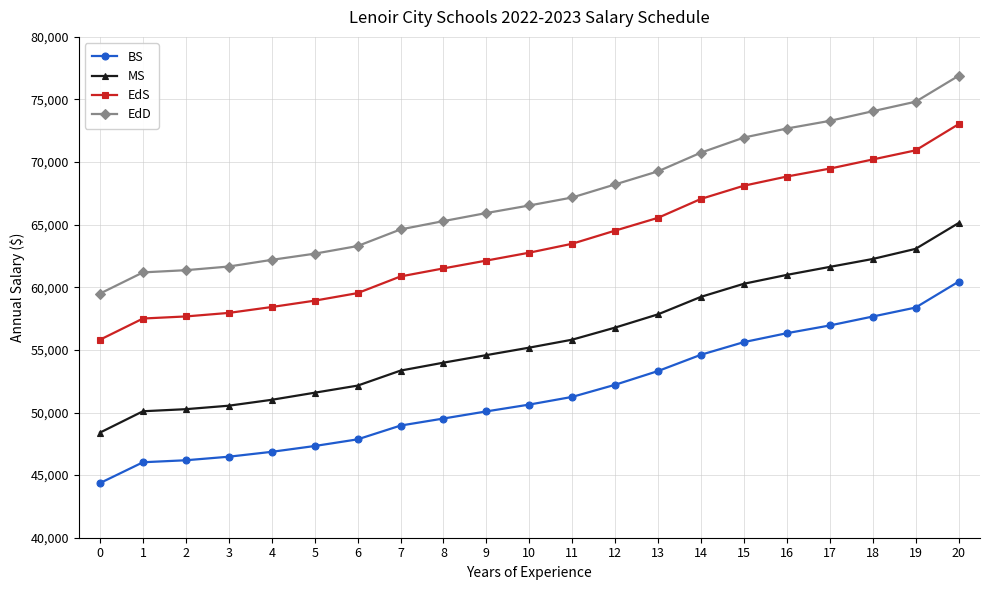

Which series changed the most between 7 and 15?

EdD